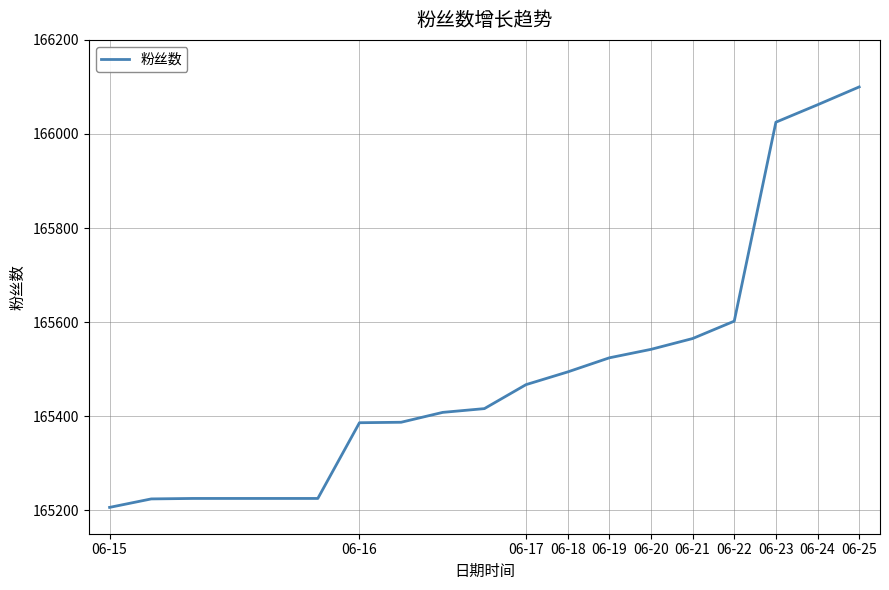

What is the difference between the maximum and minimum values?

894